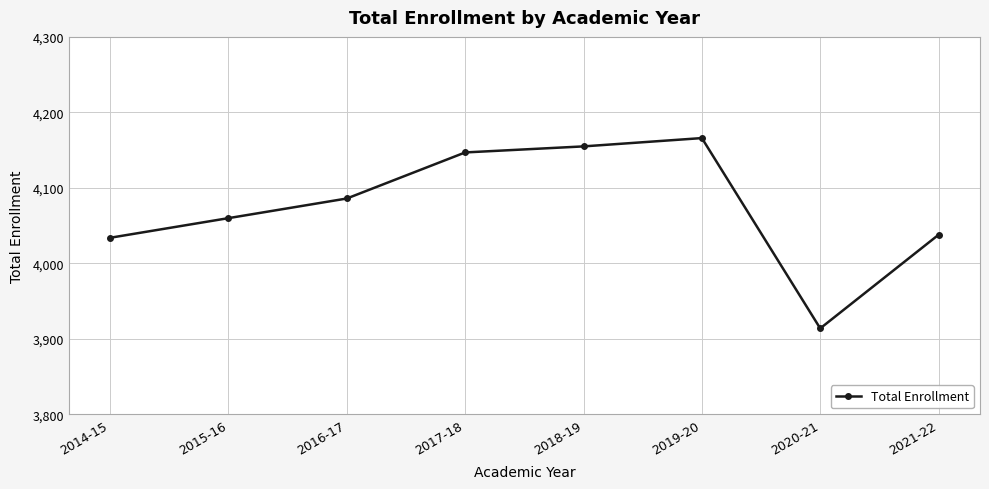

What is the value of the 1st point from the left?

4034